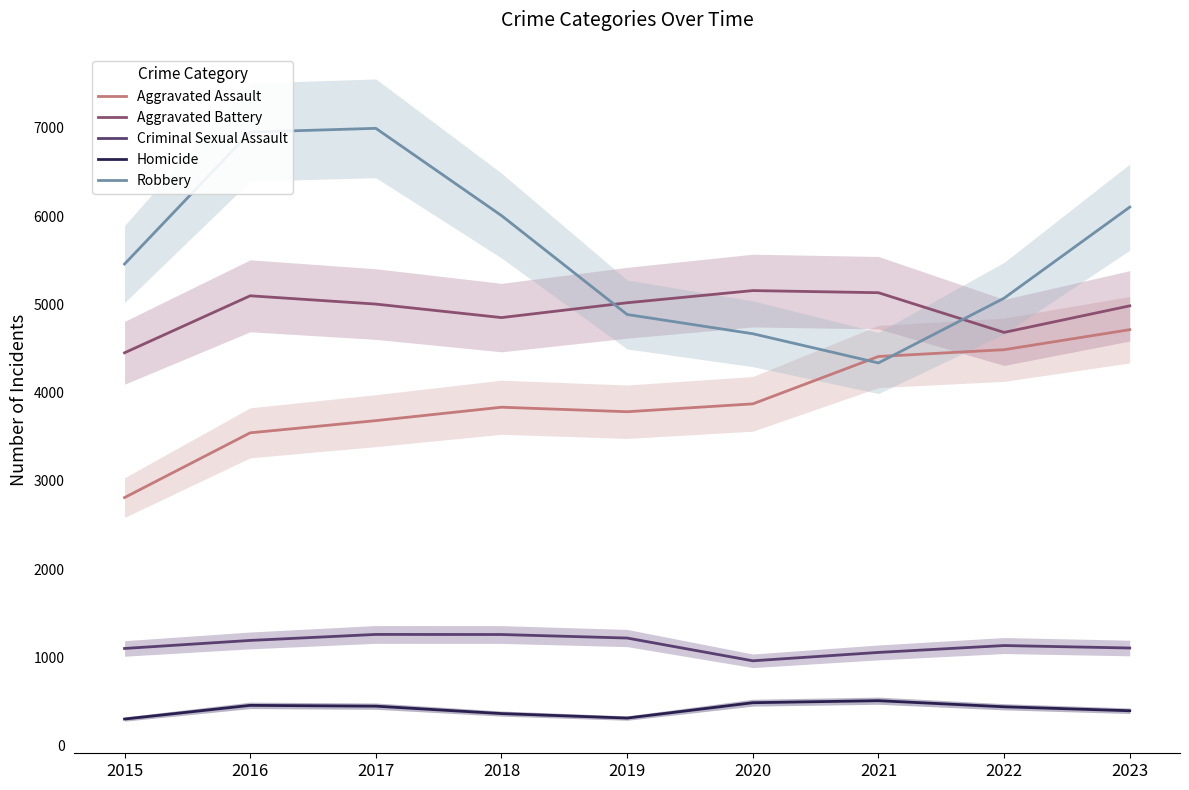

What is the value of the Homicide point at the 6th from the left?

486